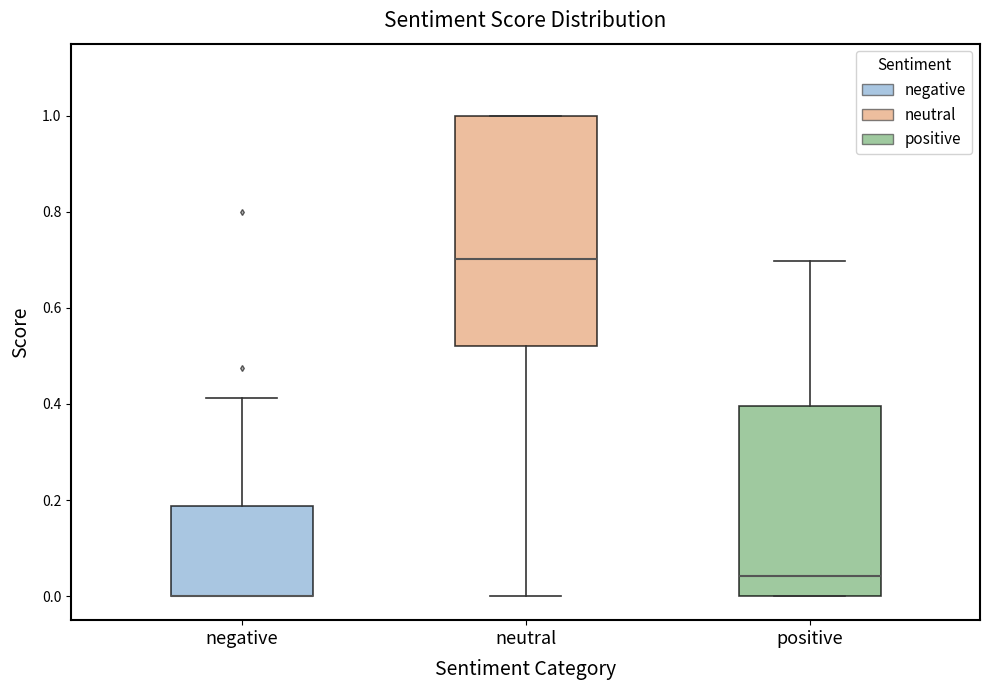

Where does the upper whisker of the box for positive end on the y-axis? The values are not printed on the chart, so give them approximately, as read against the axis.

0.70